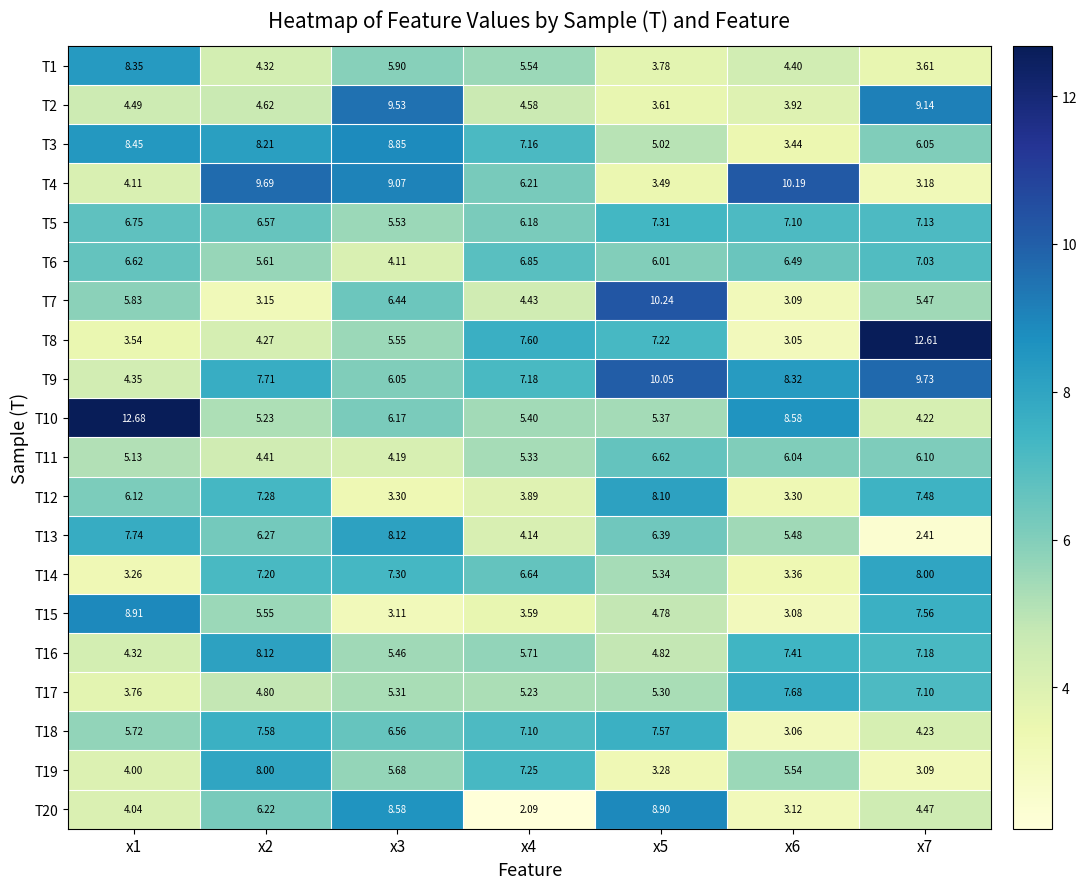

How many data points does each series have?

7